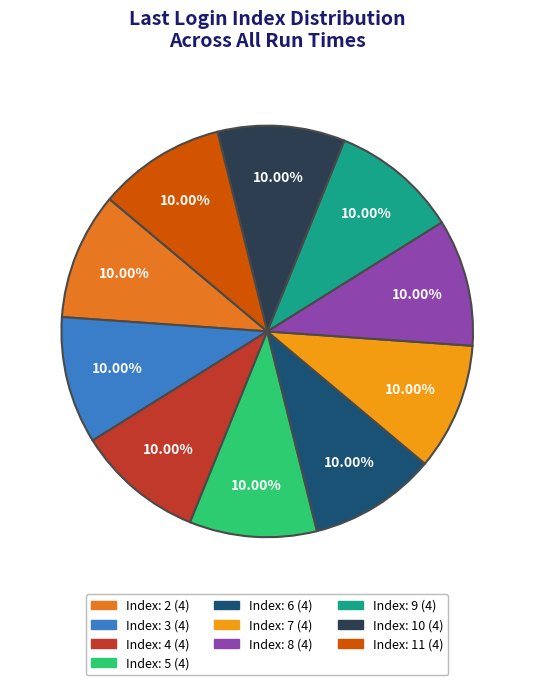

Is there a majority slice in this chart?

No